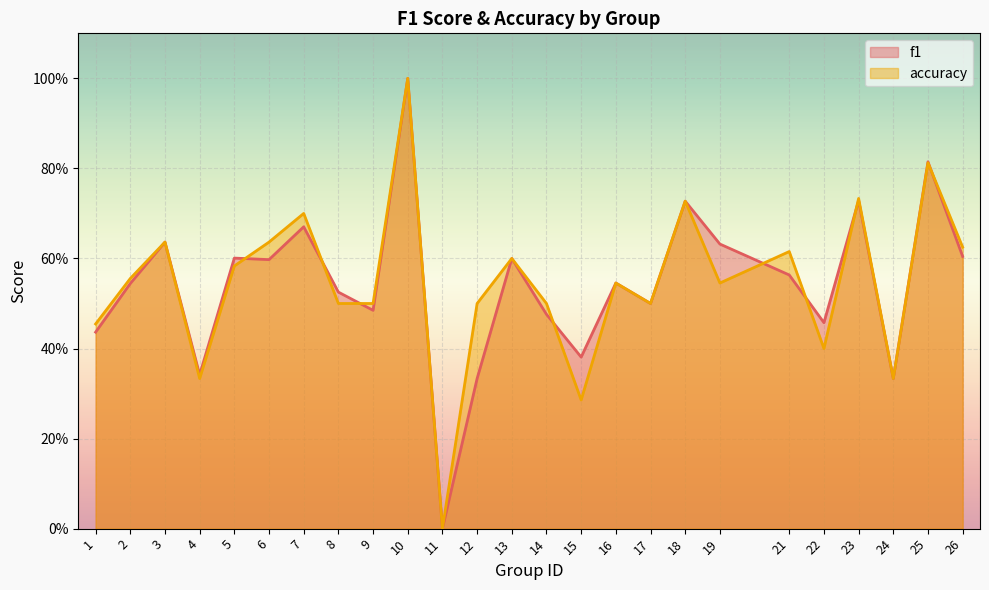

Between 9 and 14, which is larger?

9